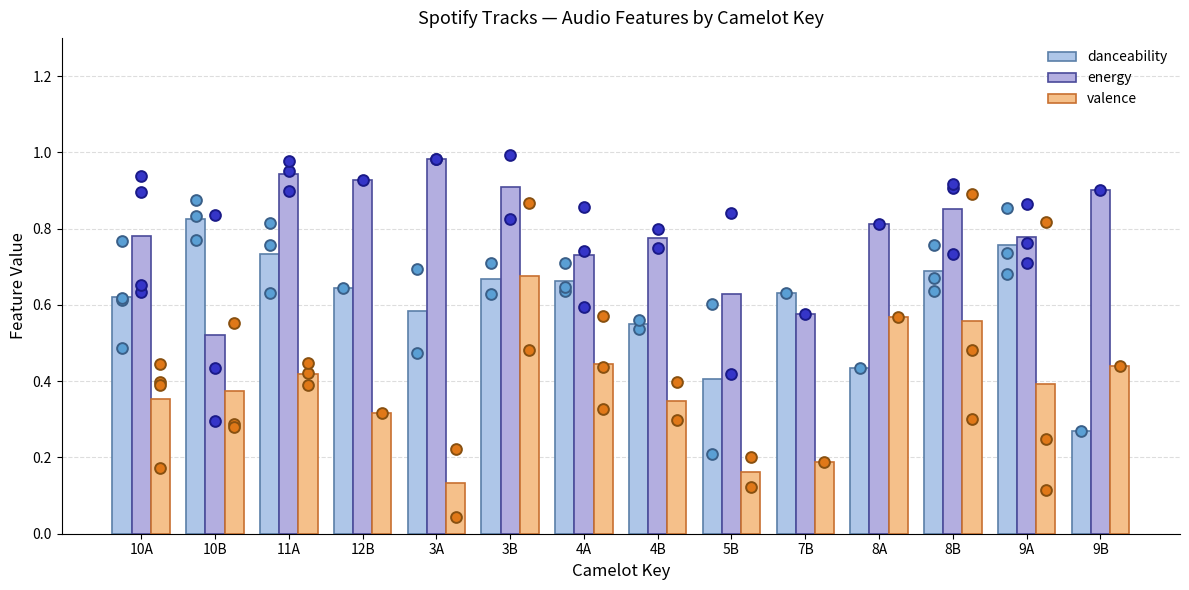

What are all the series names shown in the legend?

danceability, energy, valence